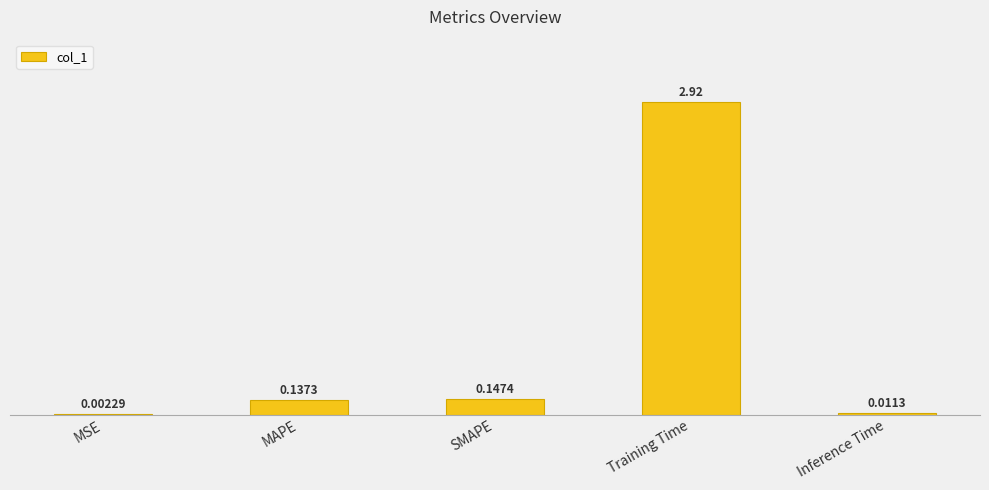

Which label corresponds to the largest value in the chart?

Training Time